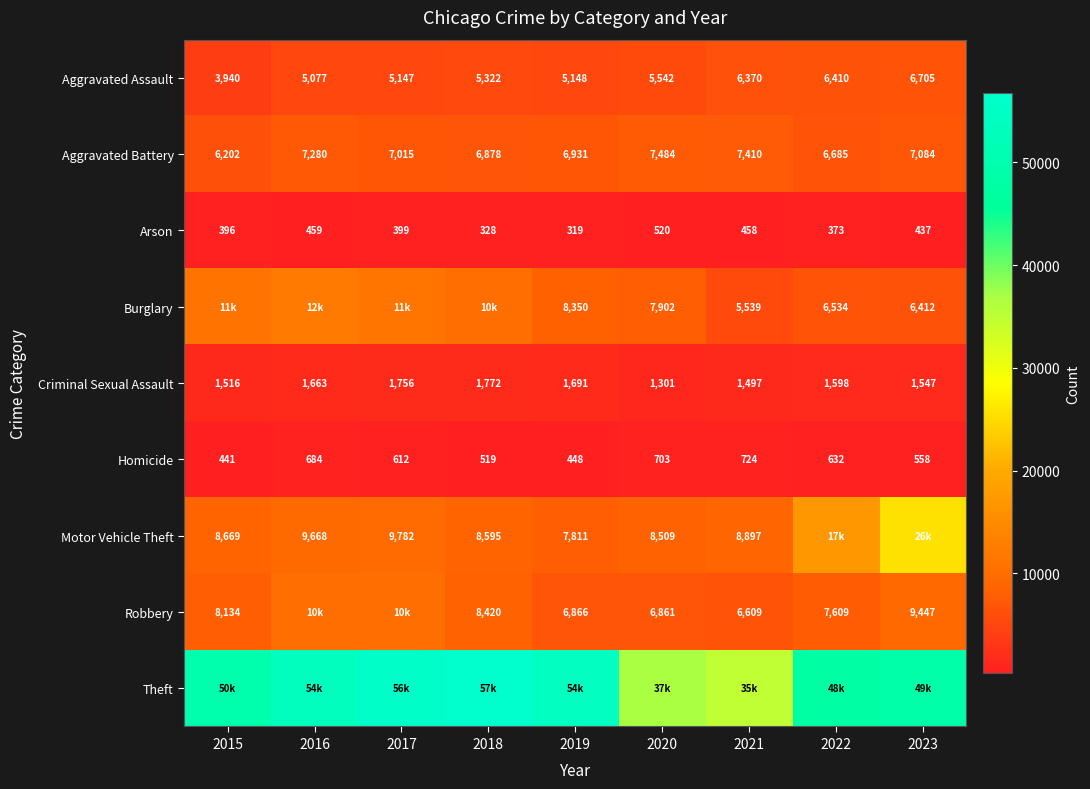

What is the difference between the highest and lowest values at 2016?

53317